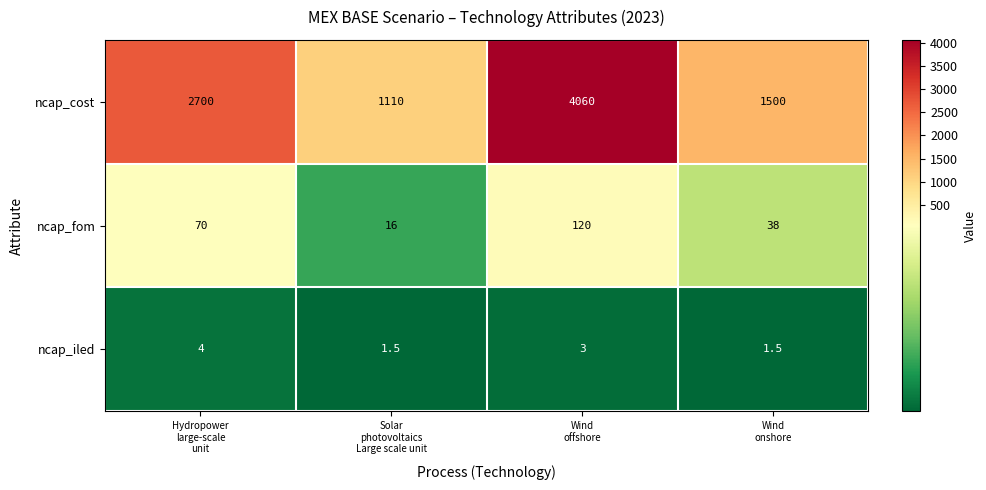

How many series are shown in this chart?

3